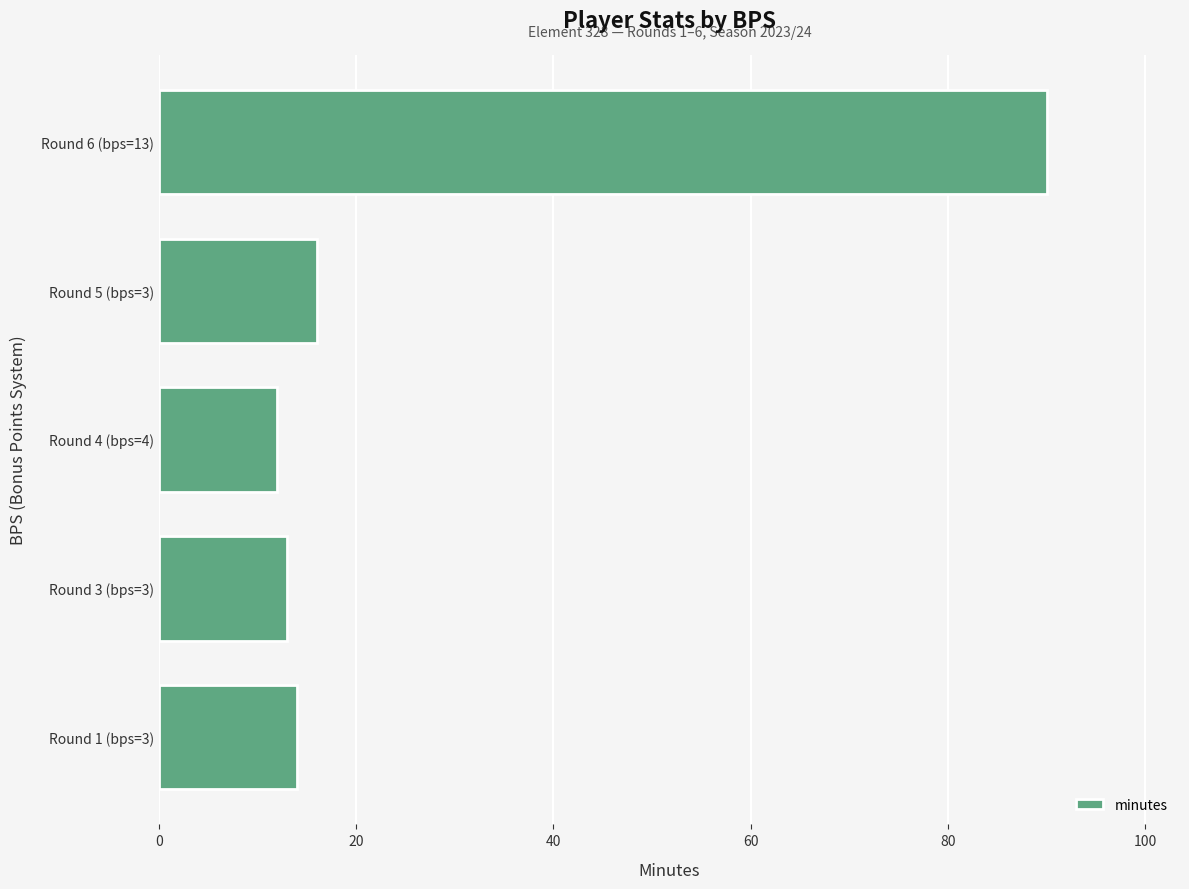

Which label corresponds to the largest value in the chart?

Round 6 (bps=13)